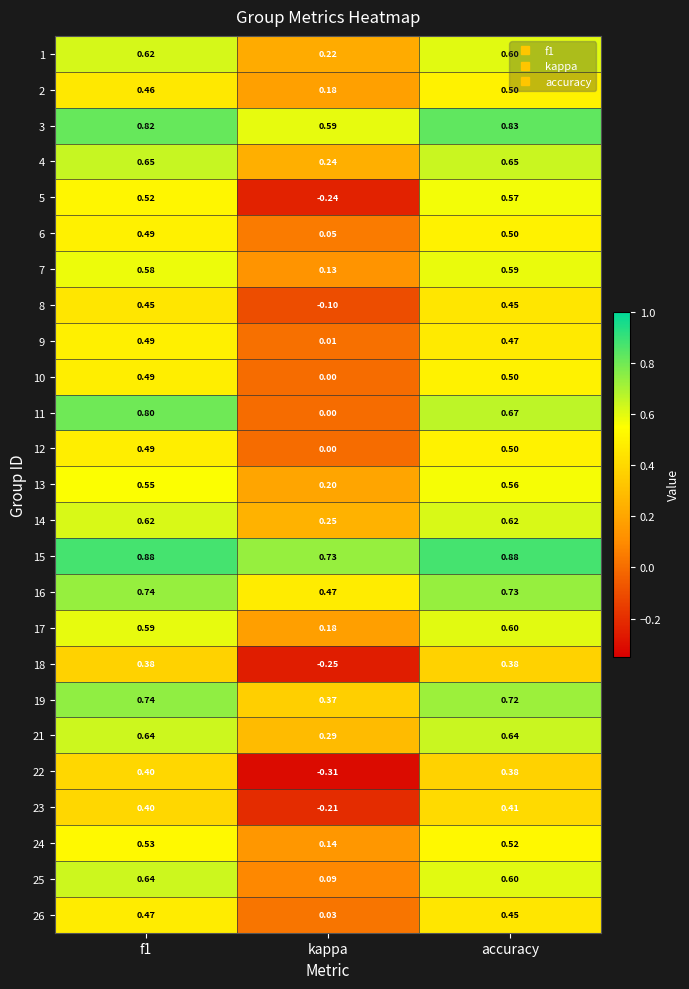

Is the value of 24 at f1 greater than the value of 1 at kappa?

Yes